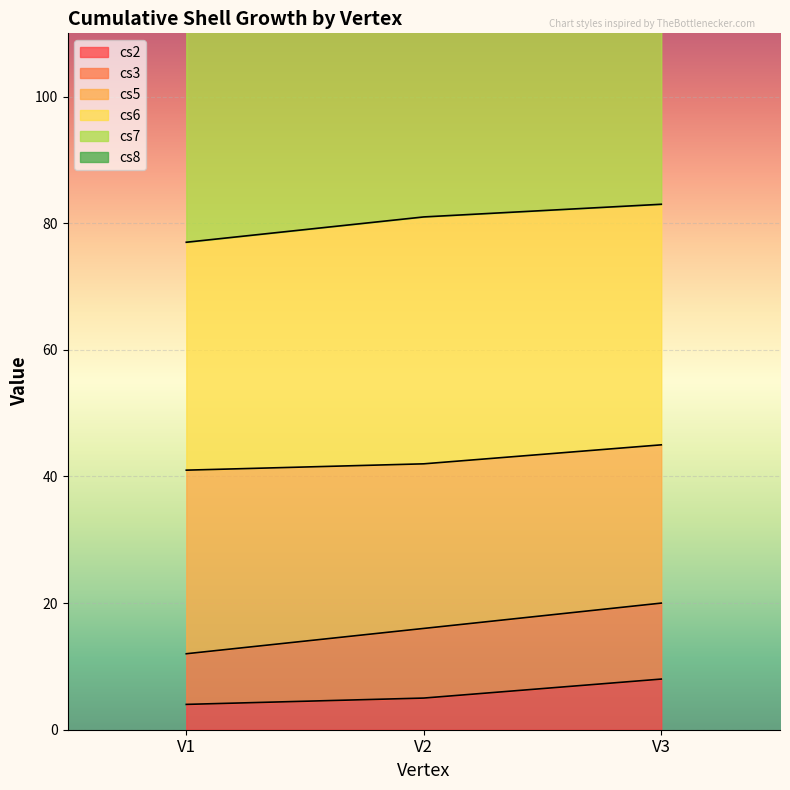

True or false: cs8 has a value of 100 at V2.

False